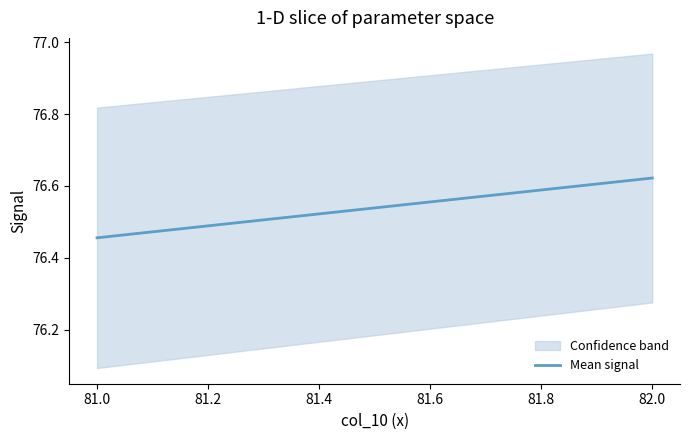

Is this an area chart (filled region under the line)?

No